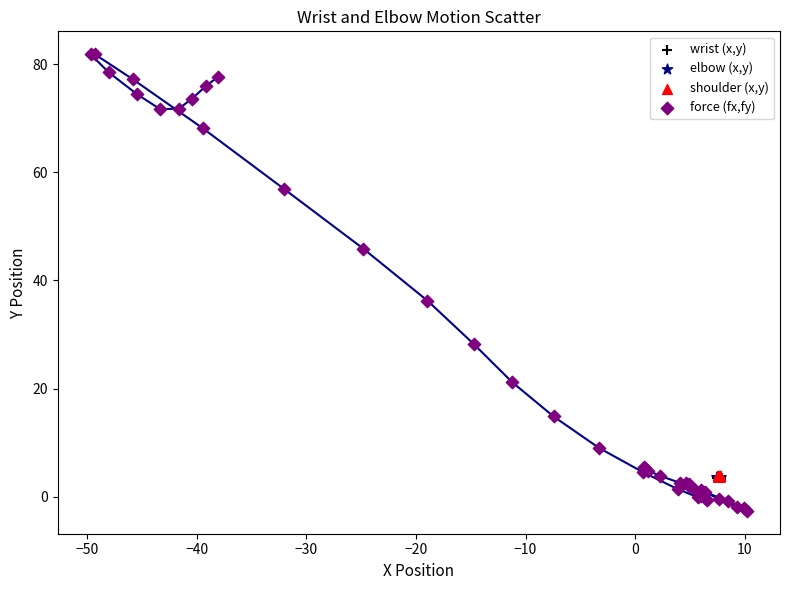

Which series contains the highest Y value?

force (fx,fy)